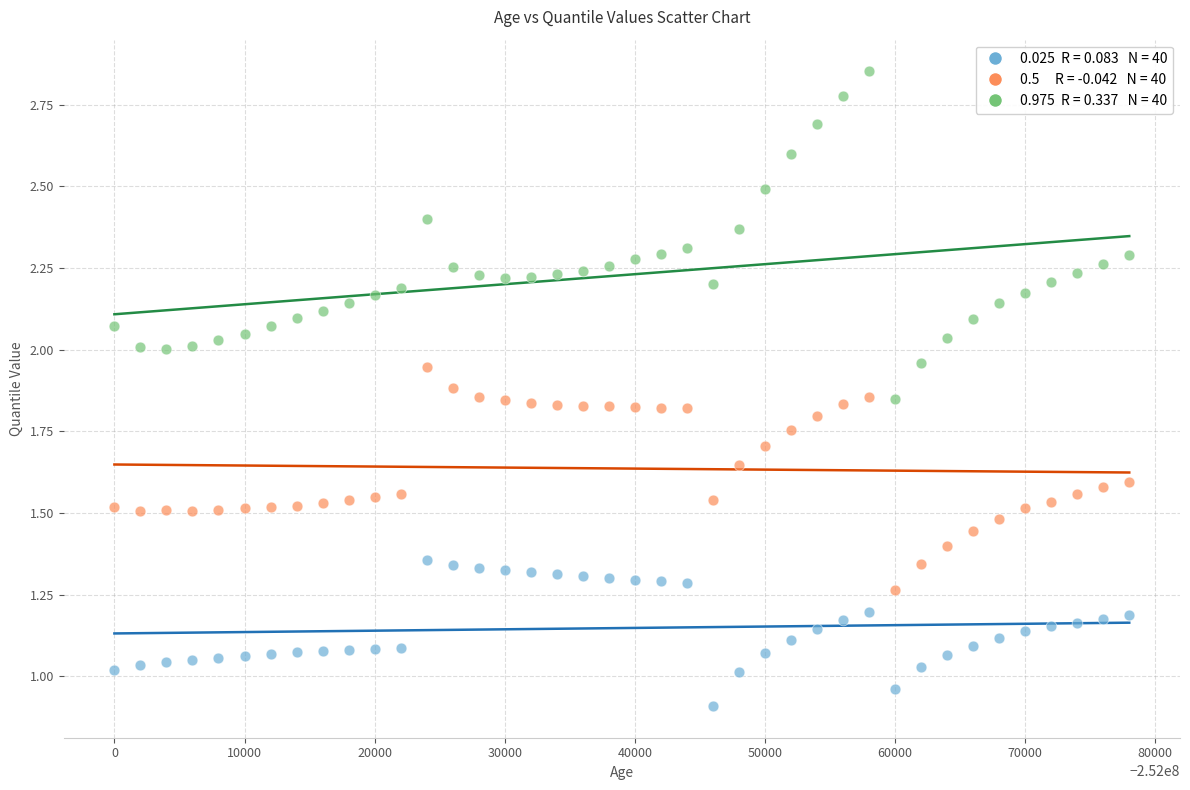

Across all data points, what is the range of X values (max minus min)?

78000.0